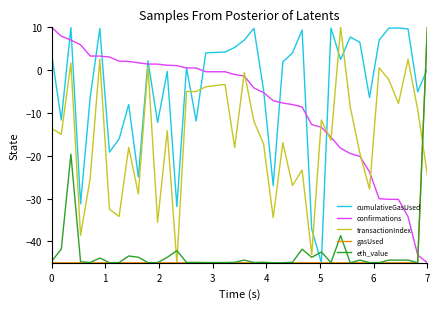

What is the minimum value for eth_value?

-45.0